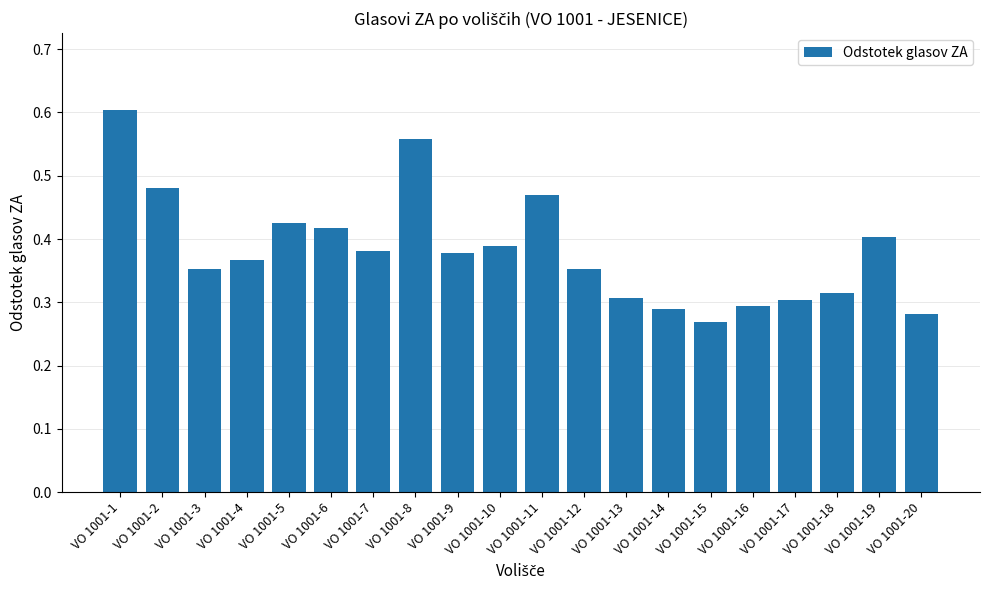

Which category has the highest value across all series?

VO 1001-1